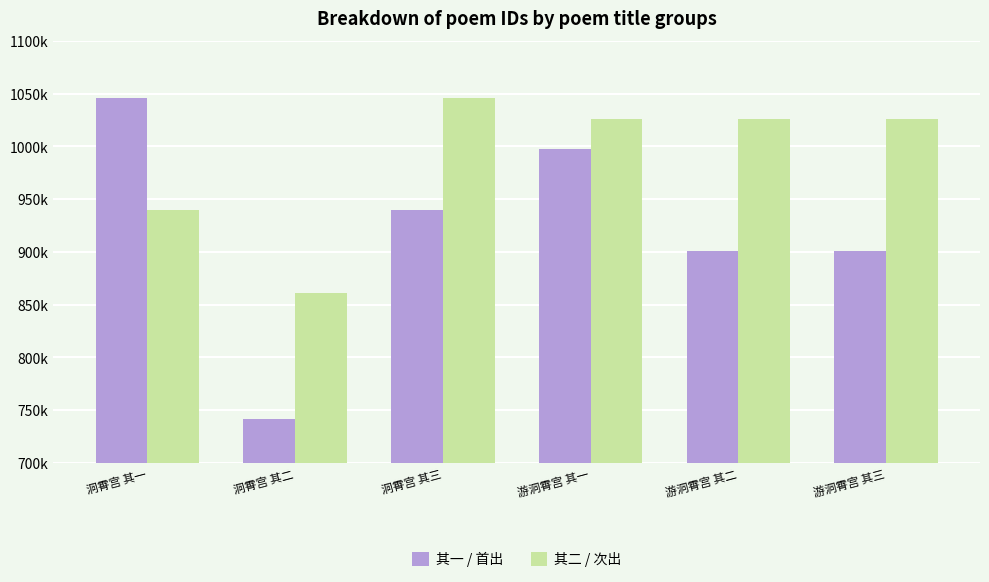

Which series has the widest spread of values?

其一 / 首出